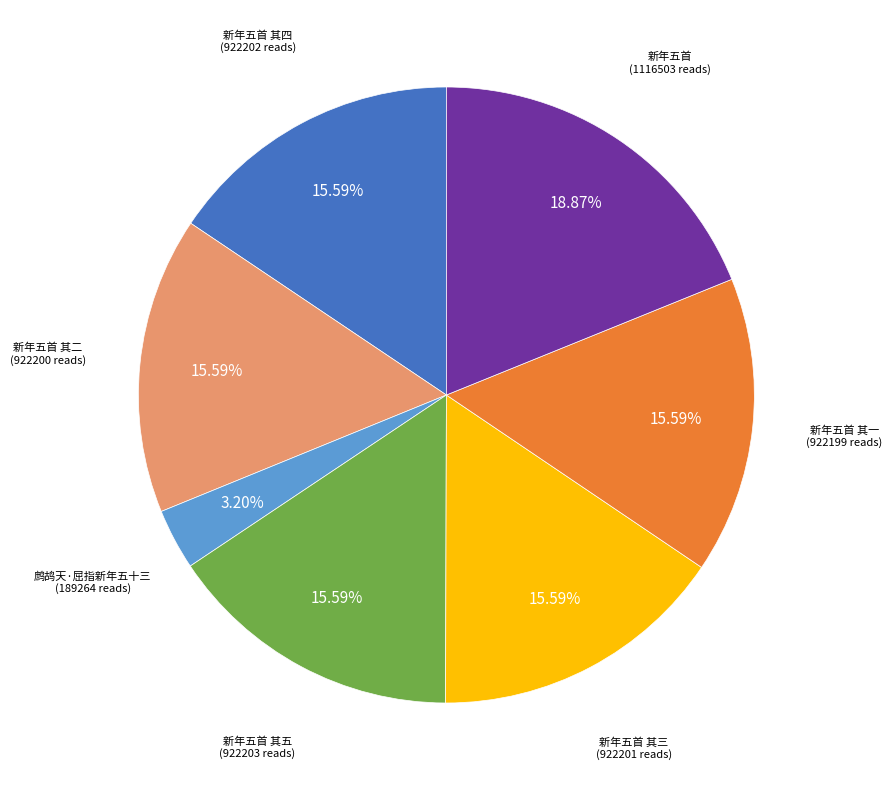

Does any single category account for the majority?

No